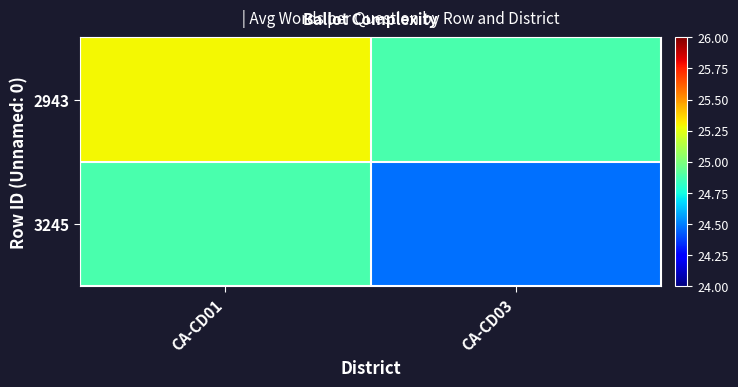

Reading left to right, extract all data points from this chart.

2943: CA-CD01=25.3	CA-CD03=24.9
3245: CA-CD01=24.9	CA-CD03=24.5